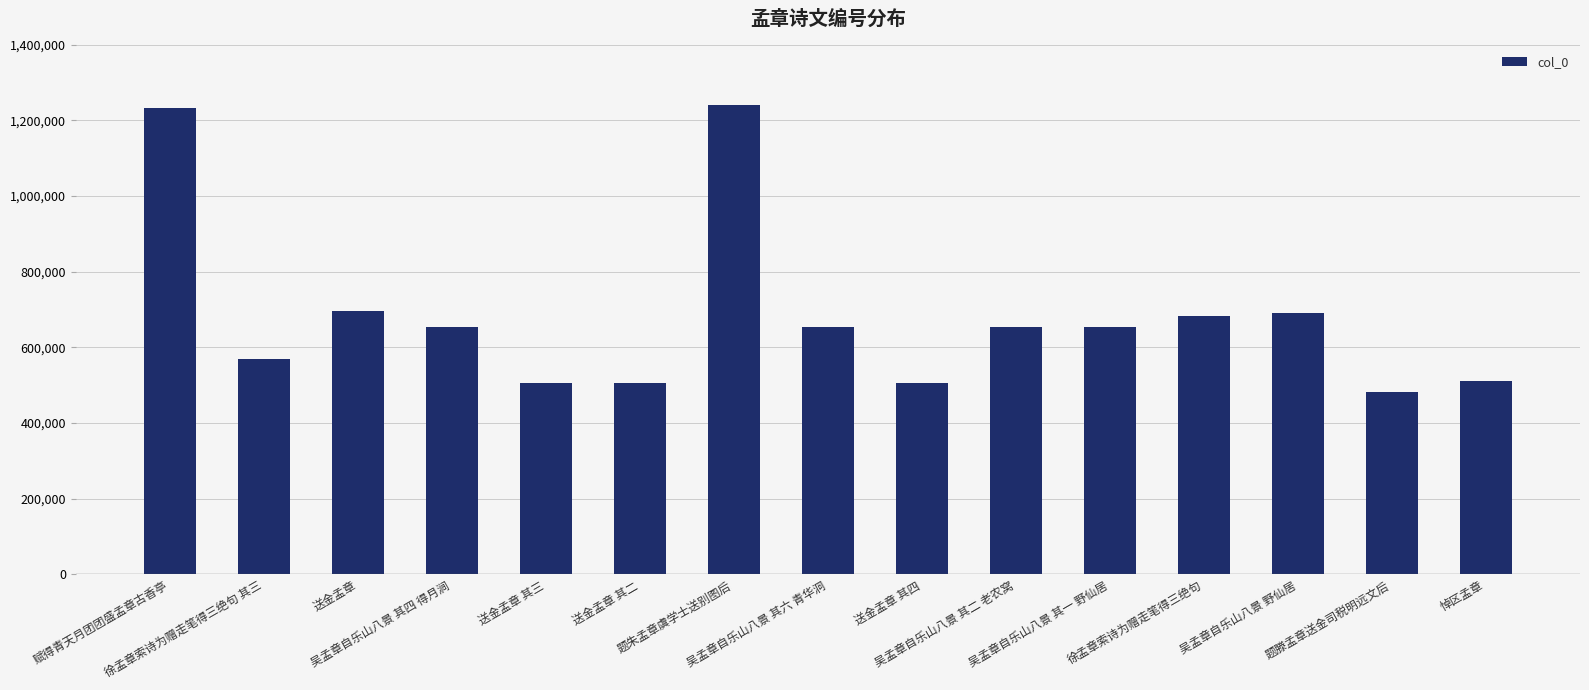

The value at 题朱孟章虞学士送别图后 is 1718645. True or false?

False